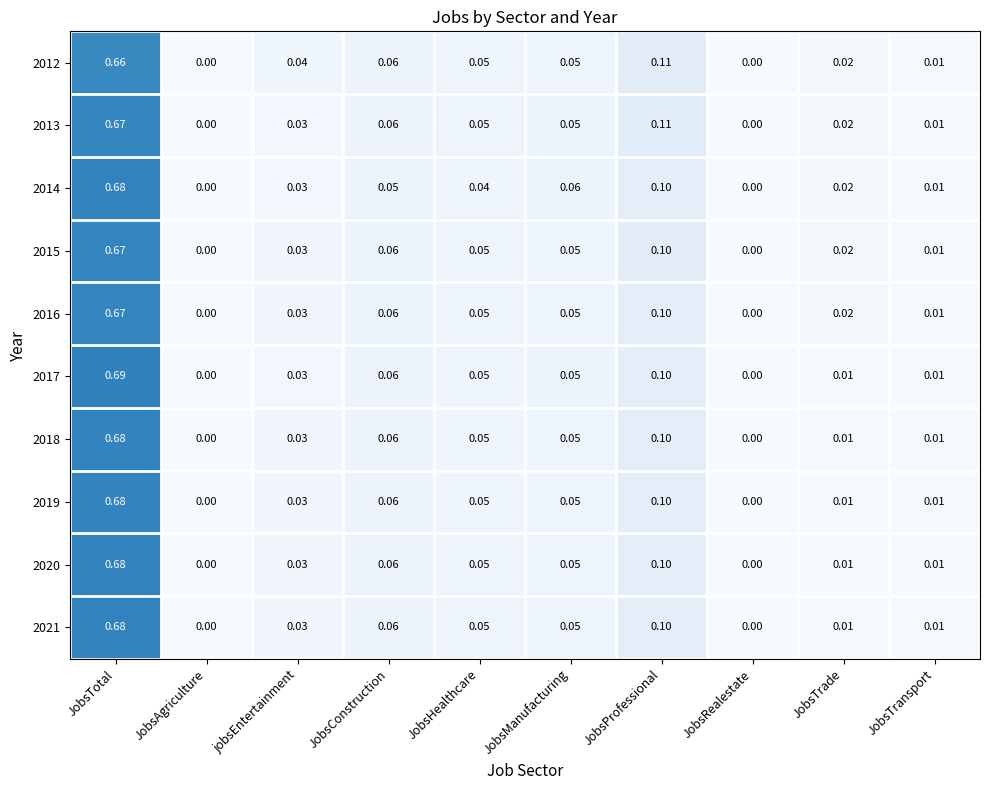

At which label does 2019 reach its peak?

JobsTotal